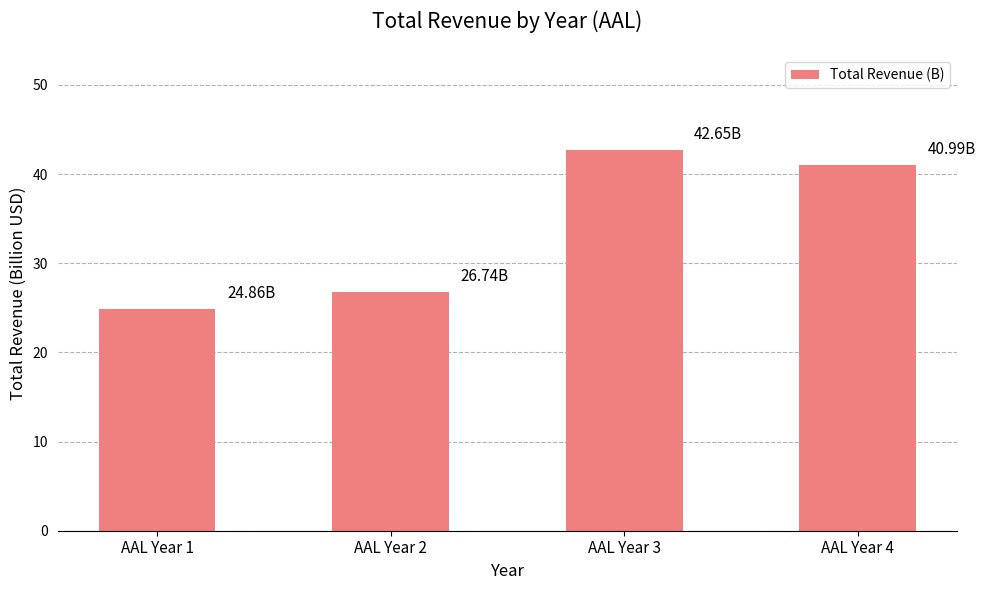

List the labels in order of value, smallest first.

AAL Year 1, AAL Year 2, AAL Year 4, AAL Year 3